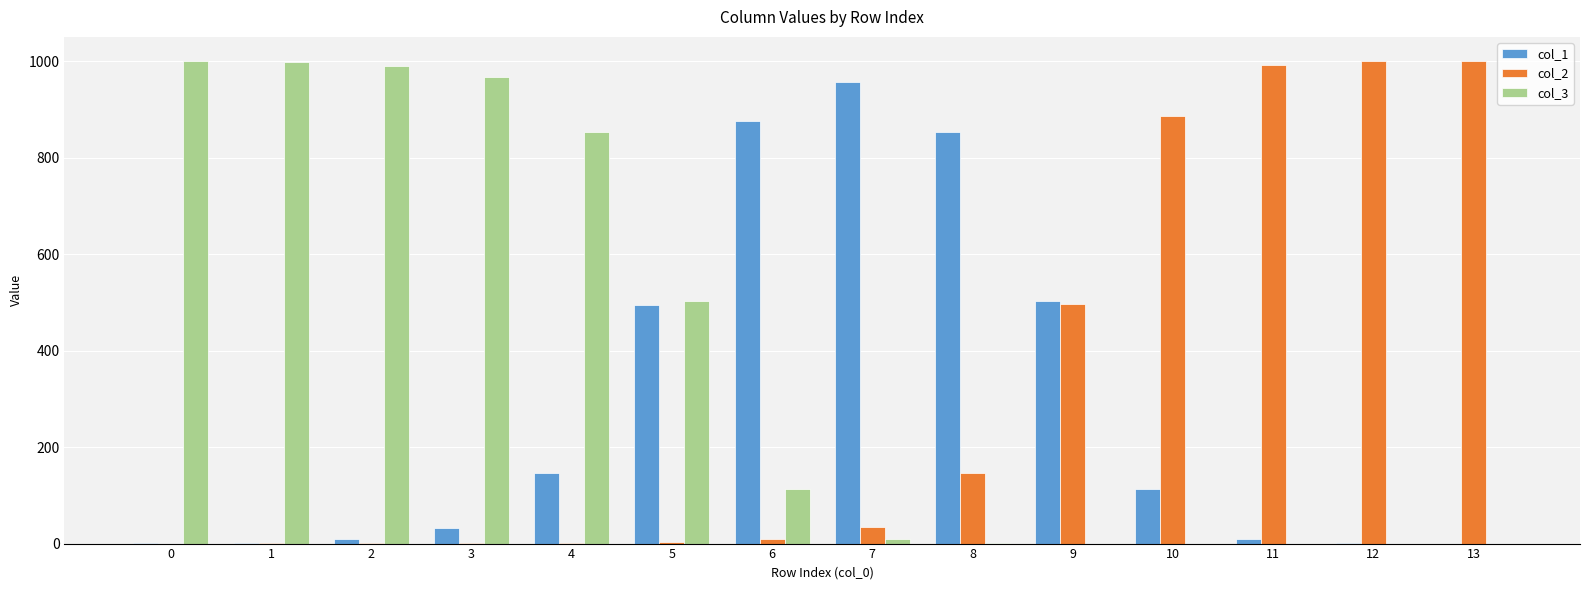

What is the greatest value displayed?

1000